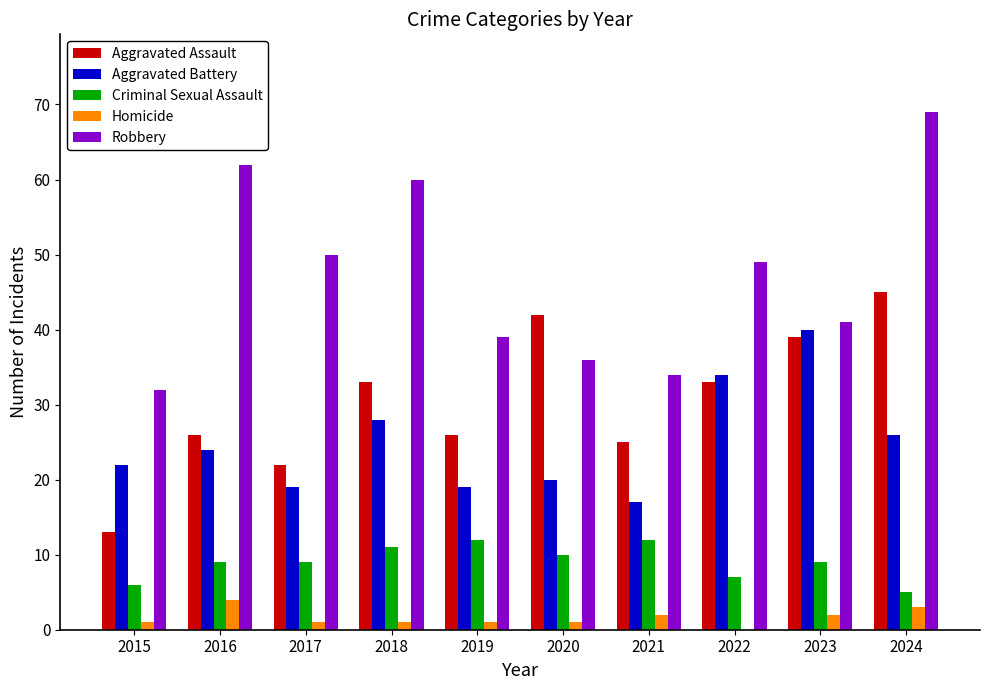

What is the average value of the Aggravated Assault series?

30